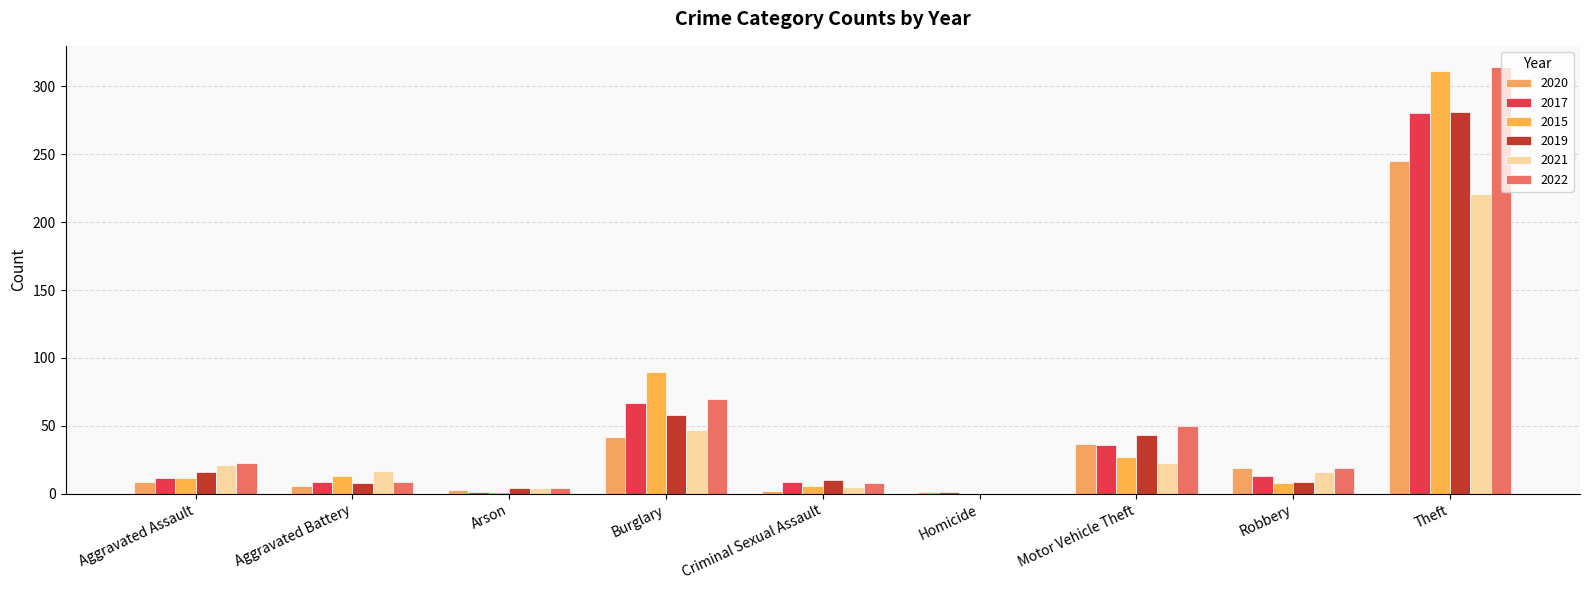

What is the average value of the 2022 series?

55